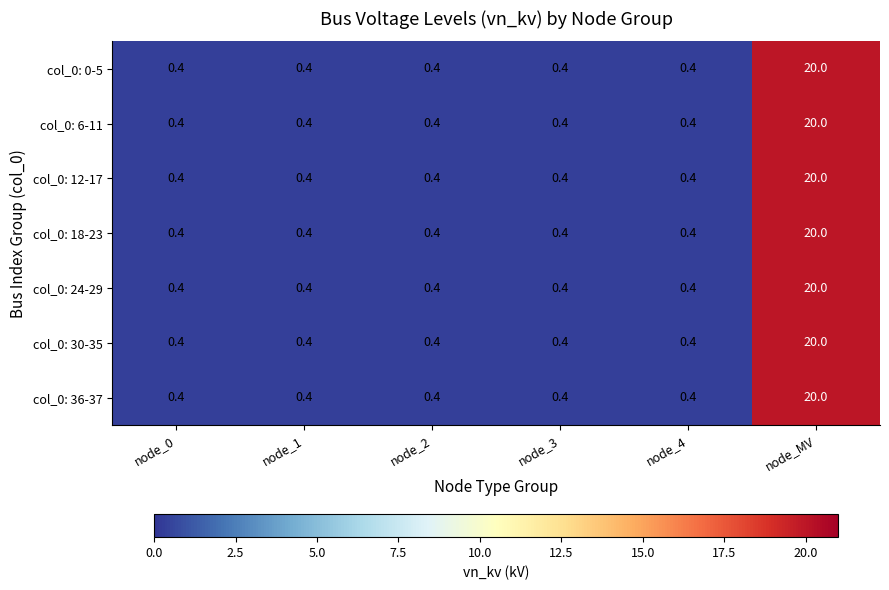

Is it true that col_0: 6-11 equals 5.2 at node_MV?

False